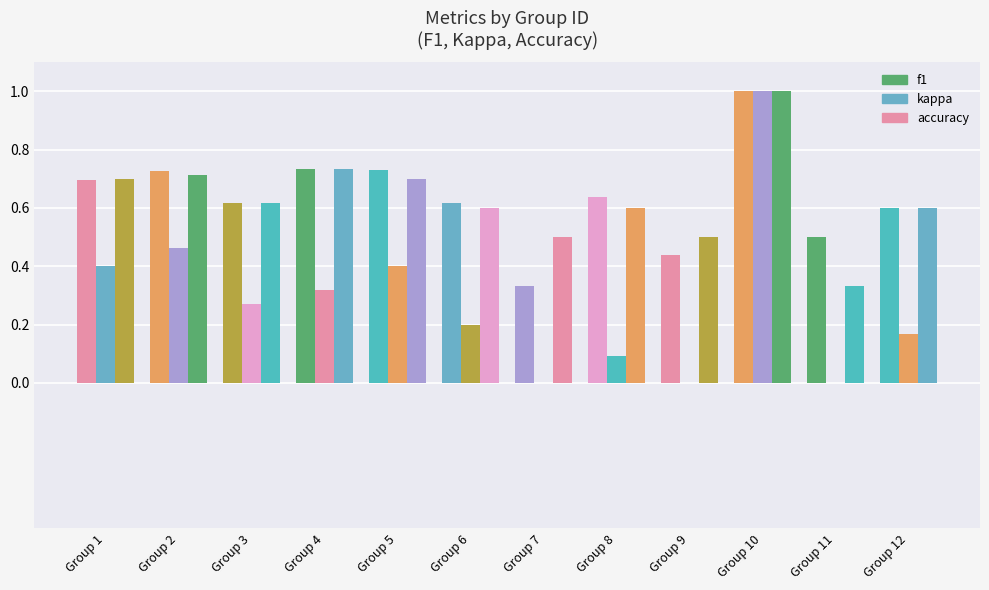

At which category does the chart reach its minimum across all series?

Group 7